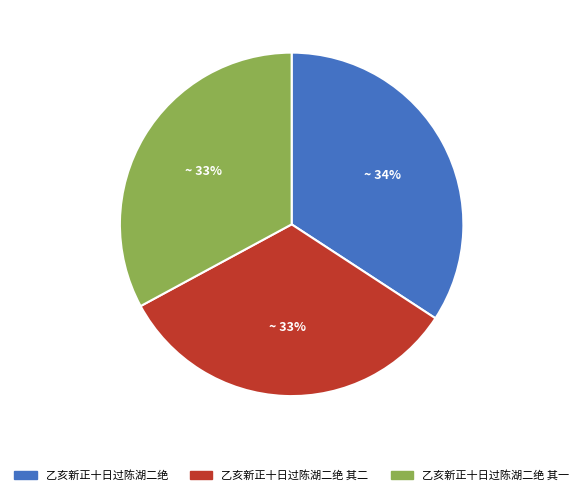

To the nearest percent, what is the difference between the largest and smallest slice percentages?

1%